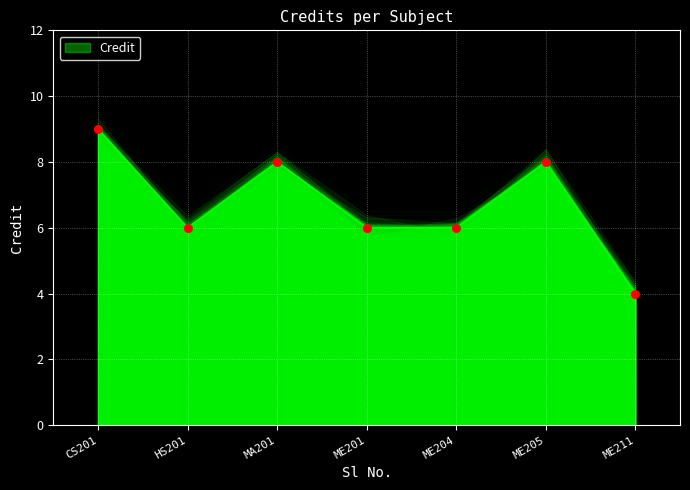

Approximately how many times larger is the value at 1 compared to 7?

2.2